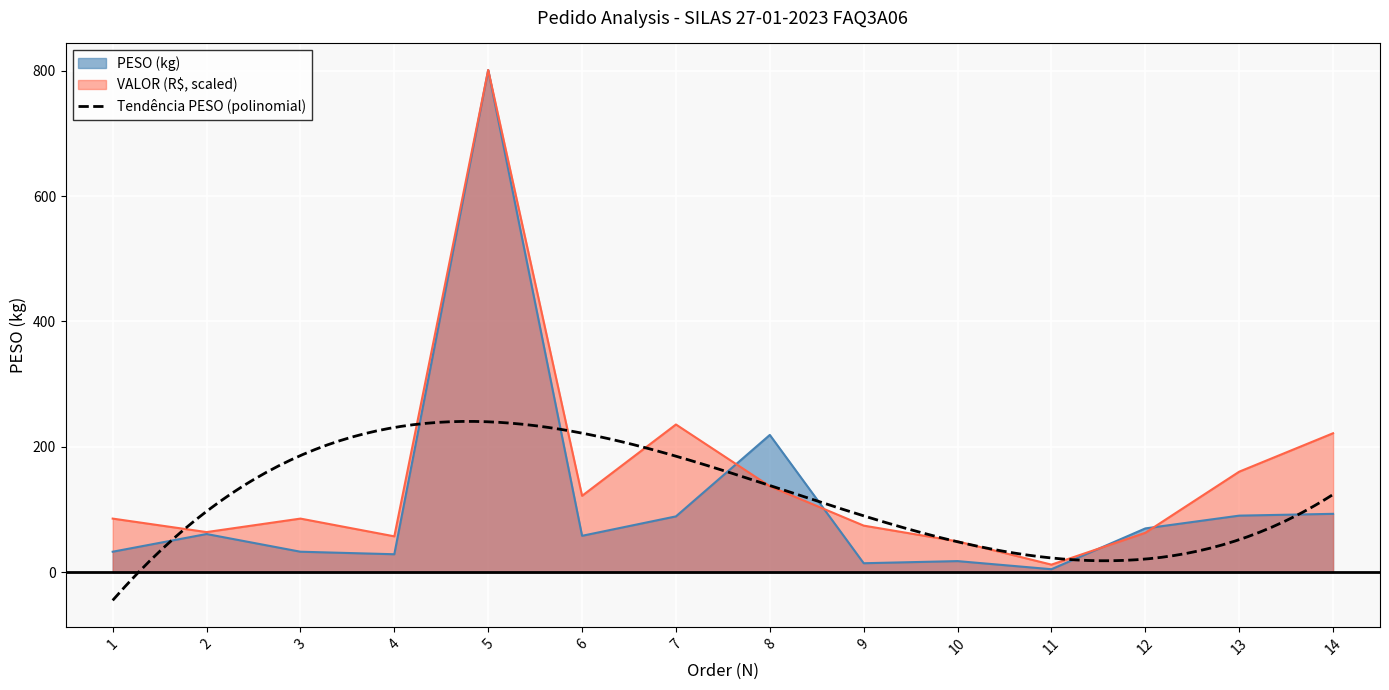

The PESO series shows 56.4 at 3. True or false?

False